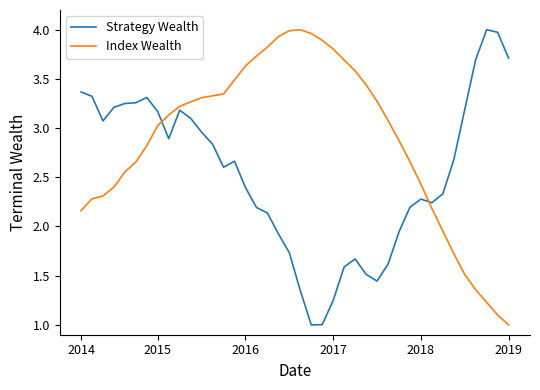

What is the smallest value displayed?

1.0